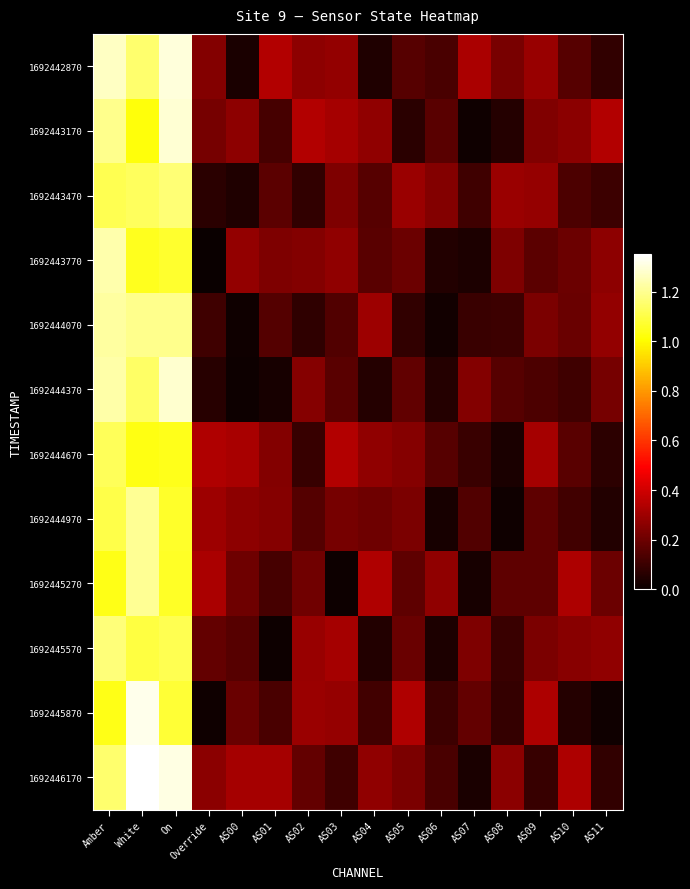

Which series has the largest total across all categories?

1692446170